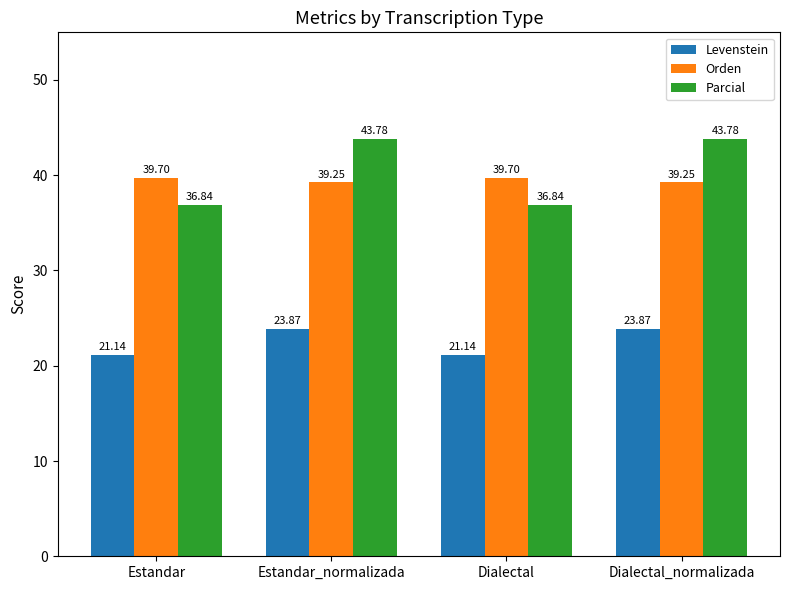

True or false: Levenstein has a value of 32.4 at Dialectal.

False